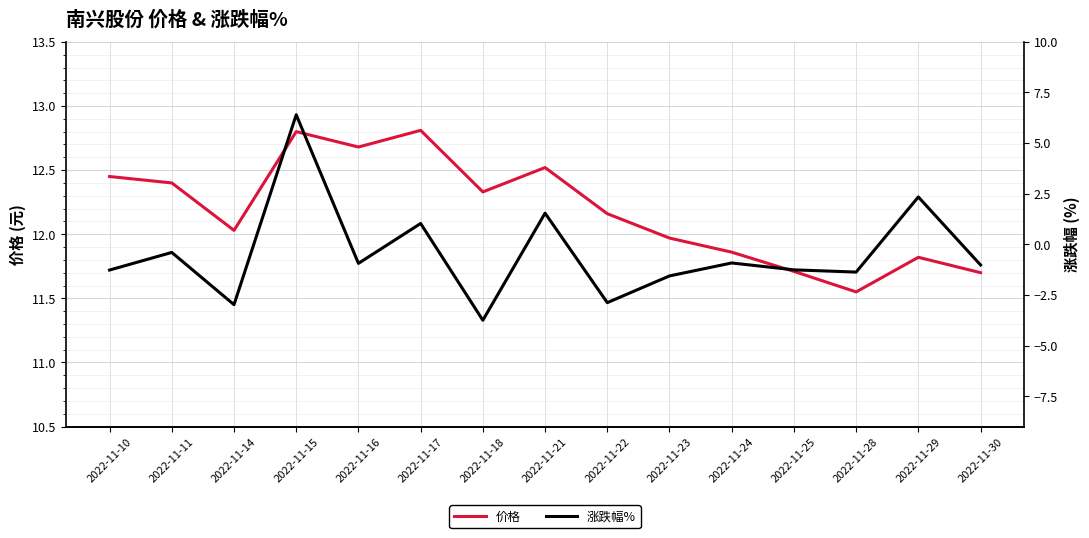

What is the spread (max minus min) of values at 2022-11-24?

12.8